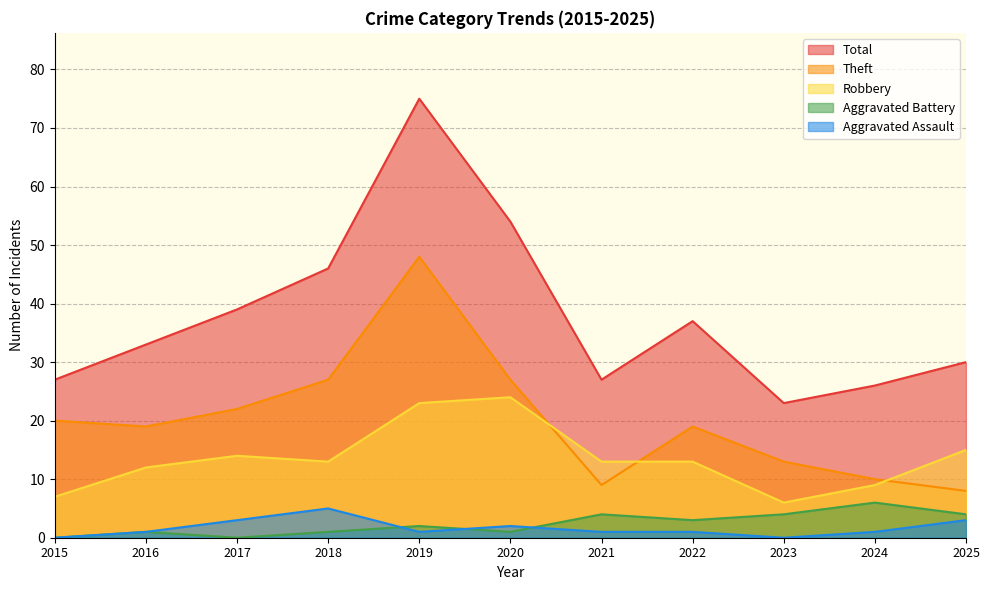

How many Aggravated Assault values are between 1 and 3?

8